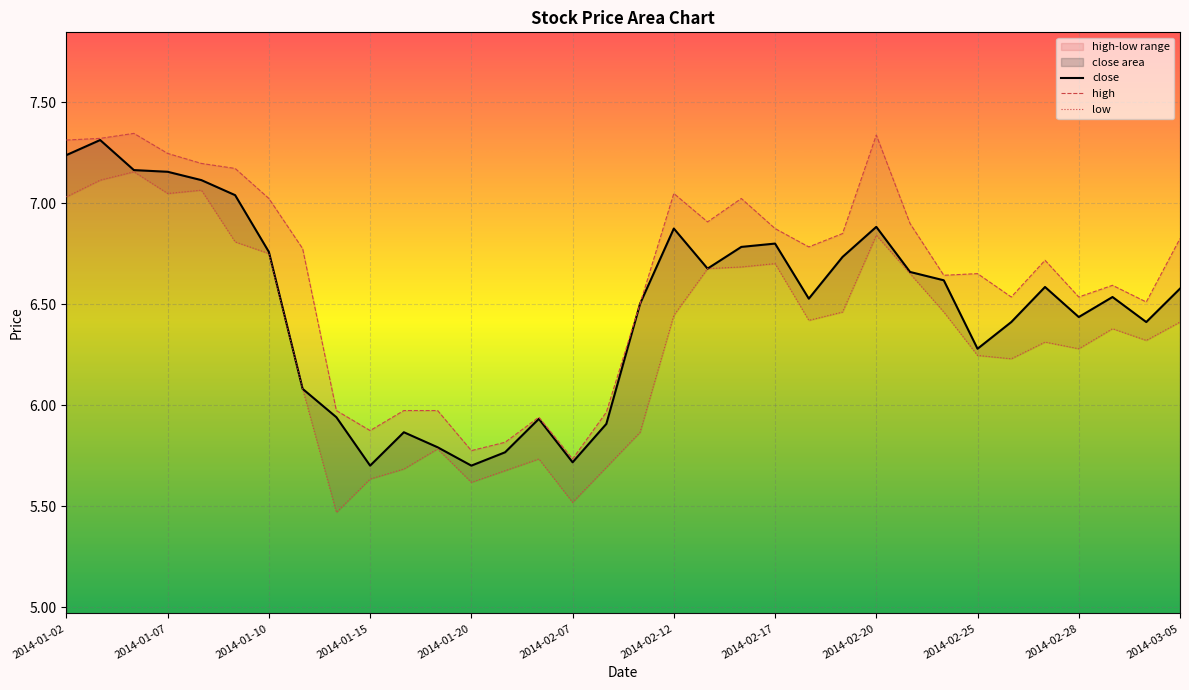

Rank the series by their maximum value, from lowest to highest.

low, close, high